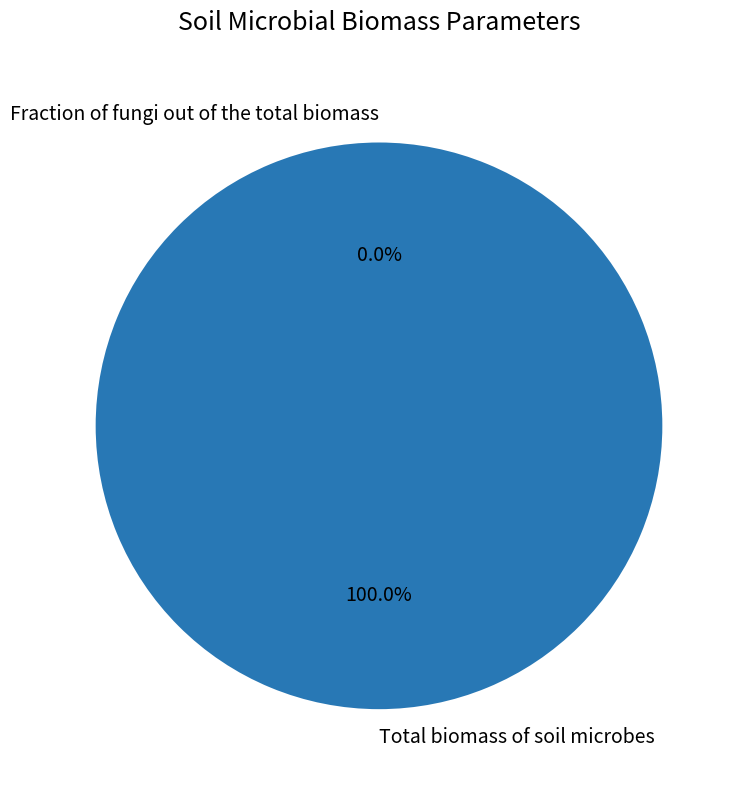

How many segments does this pie chart have?

2